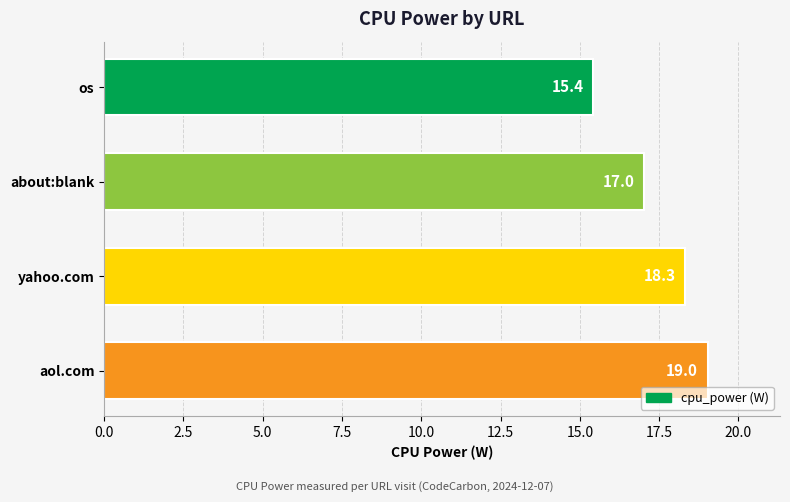

Rank the categories by value from highest to lowest.

aol.com, yahoo.com, about:blank, os